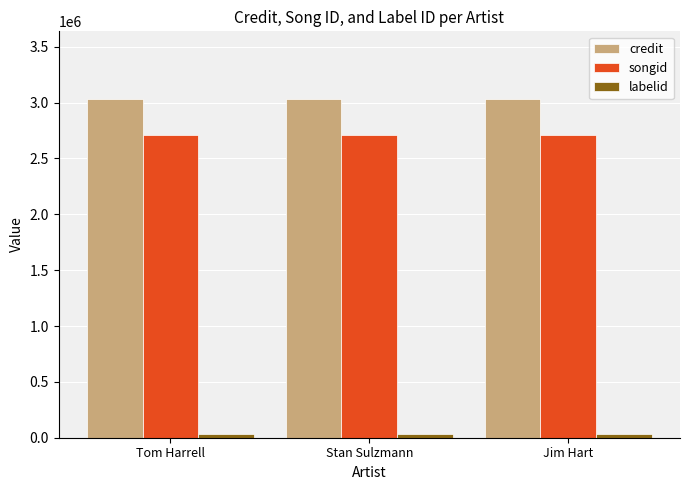

What is the total value across all series at Jim Hart?

5774629